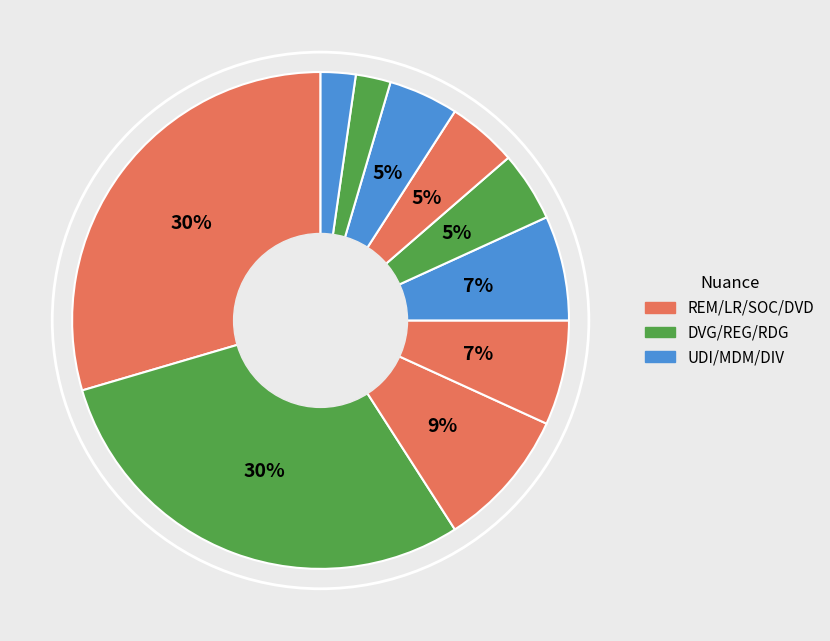

How many slices are in this pie chart?

10